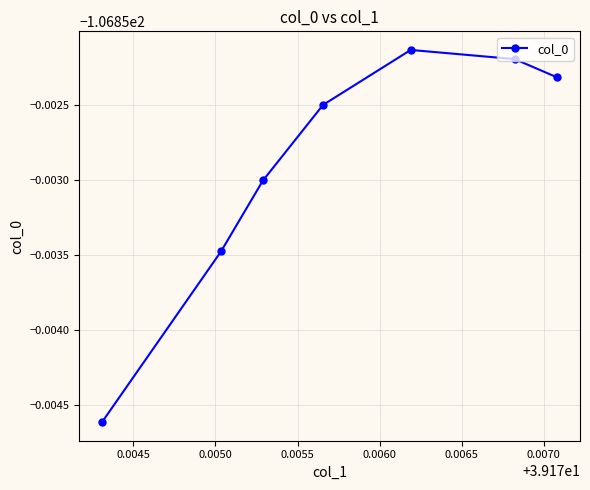

True or false: the data has more than 0 interior local peaks.

True